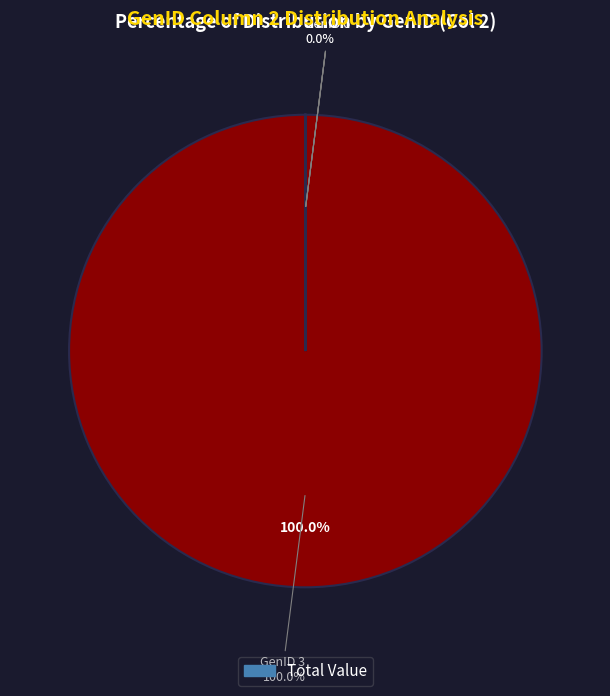

Which slice represents more than half of the pie?

GenID 3